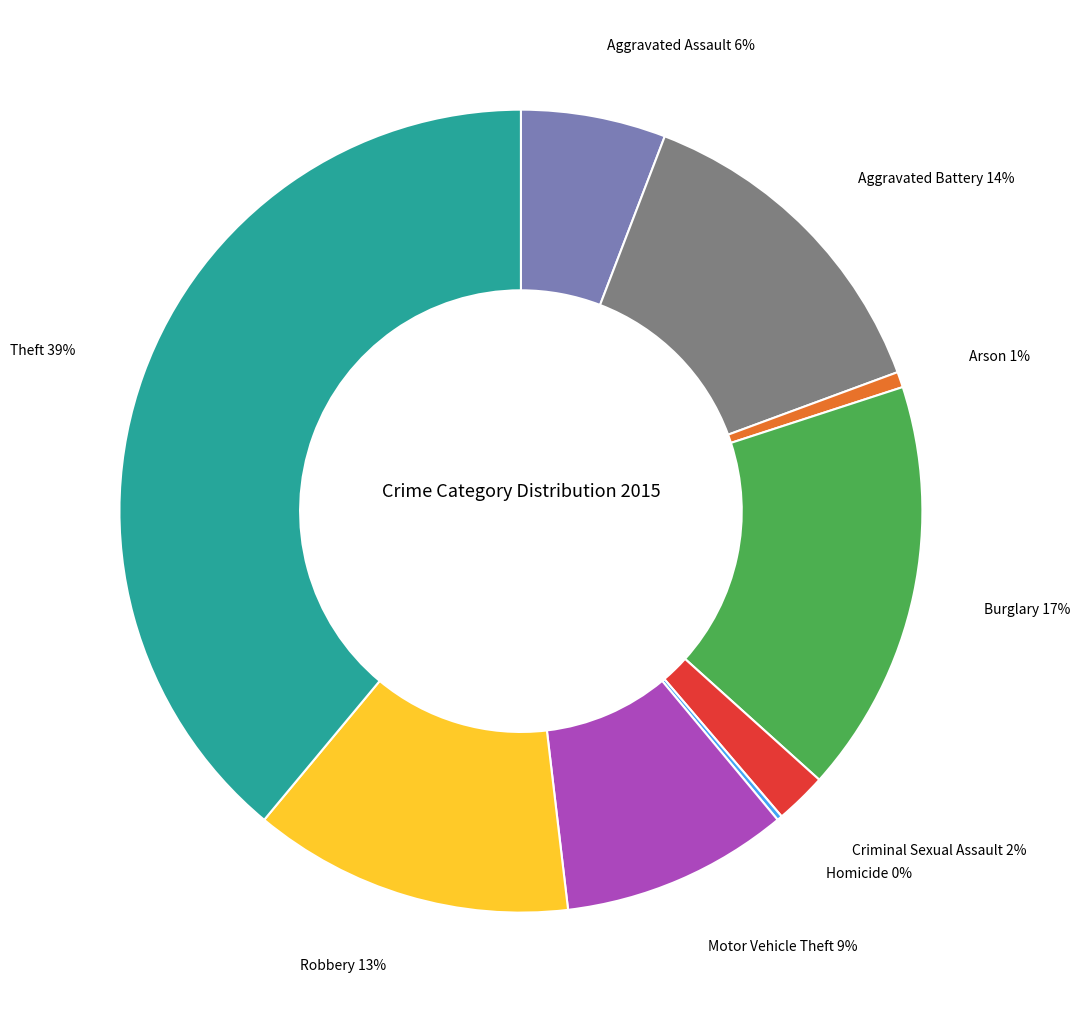

Which has a higher value, Arson or Theft?

Theft